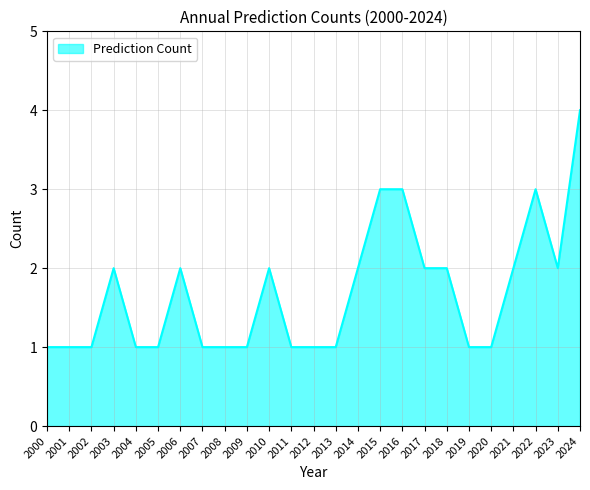

What is the greatest value displayed?

4